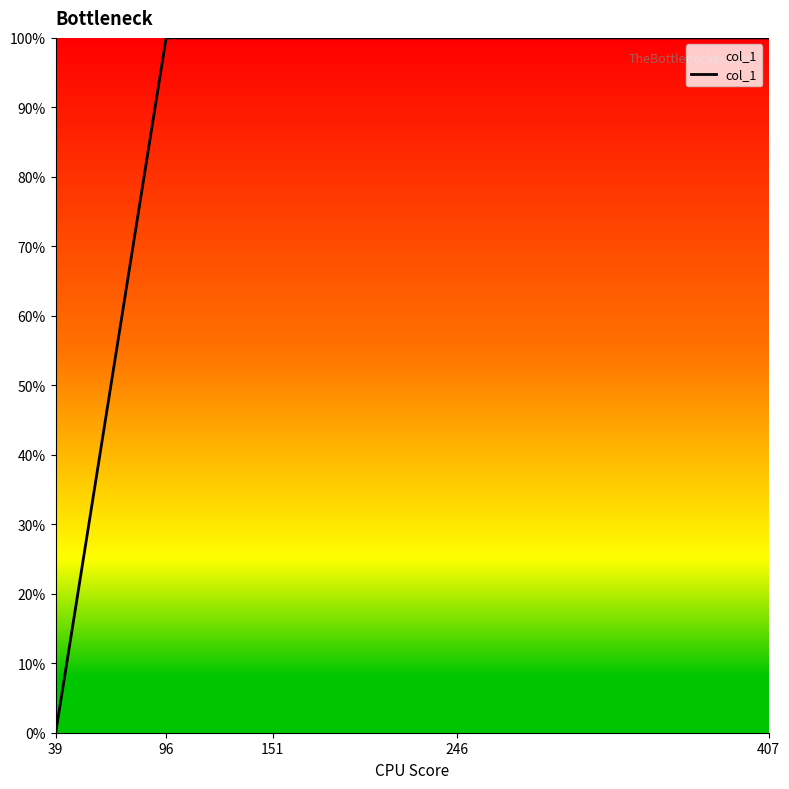

Reading left to right, transcribe all the data shown in this chart.

0	1	1	1	1